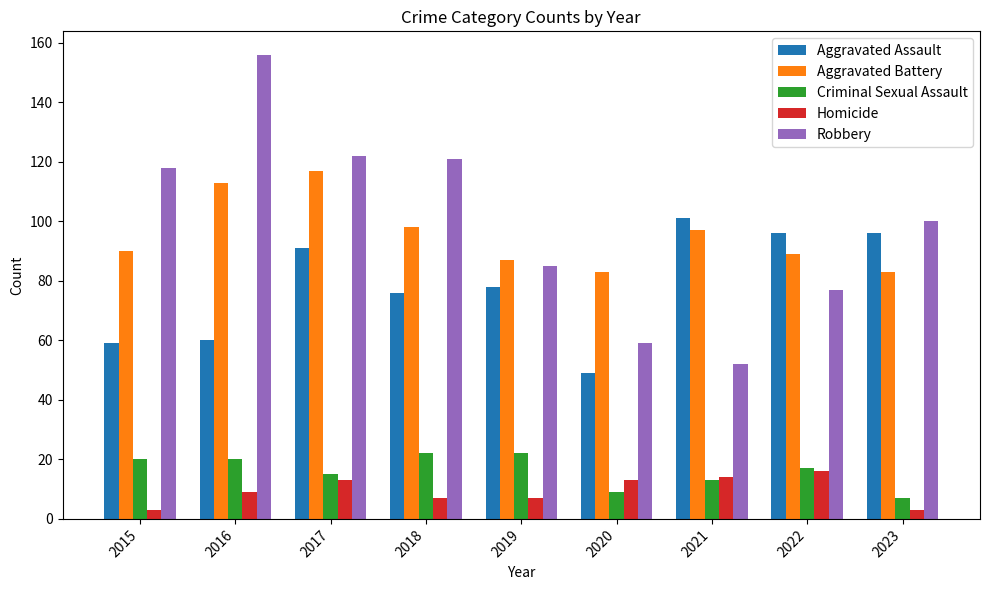

What is the total value across all series at 2021?

277